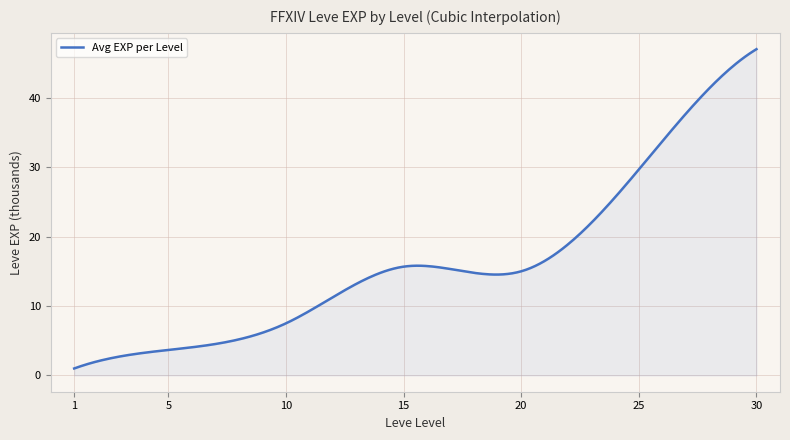

What is the greatest value displayed?

47.0